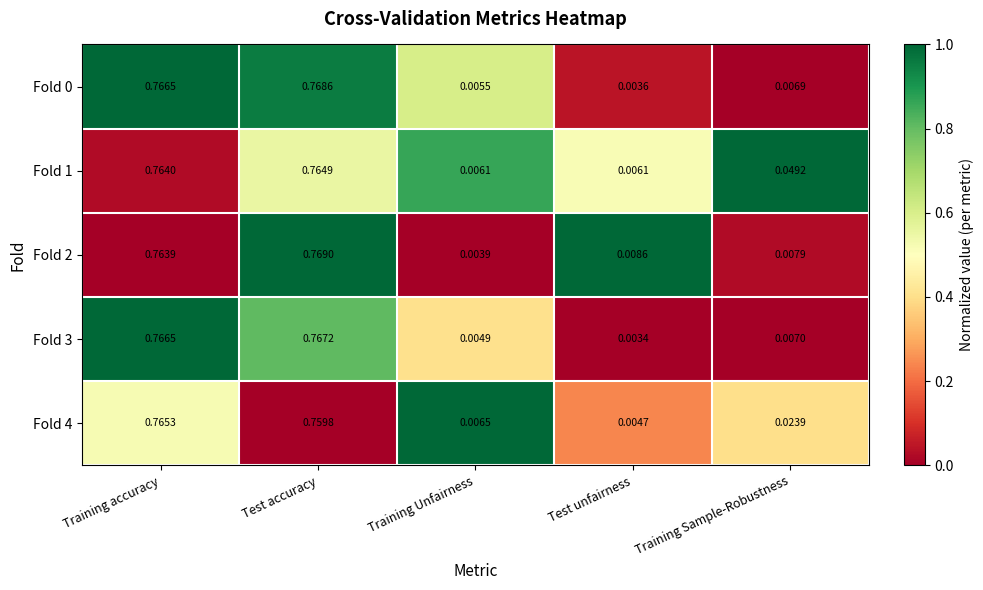

Rank the categories by Fold 4 value from lowest to highest.

Test unfairness, Training Unfairness, Training Sample-Robustness, Test accuracy, Training accuracy